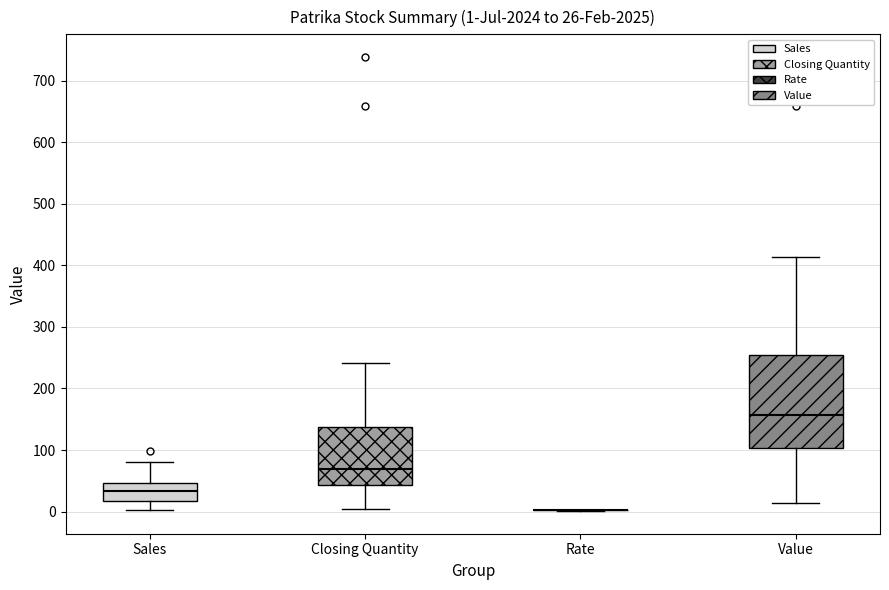

Which box is the tallest, from its lower edge to its upper edge?

Value